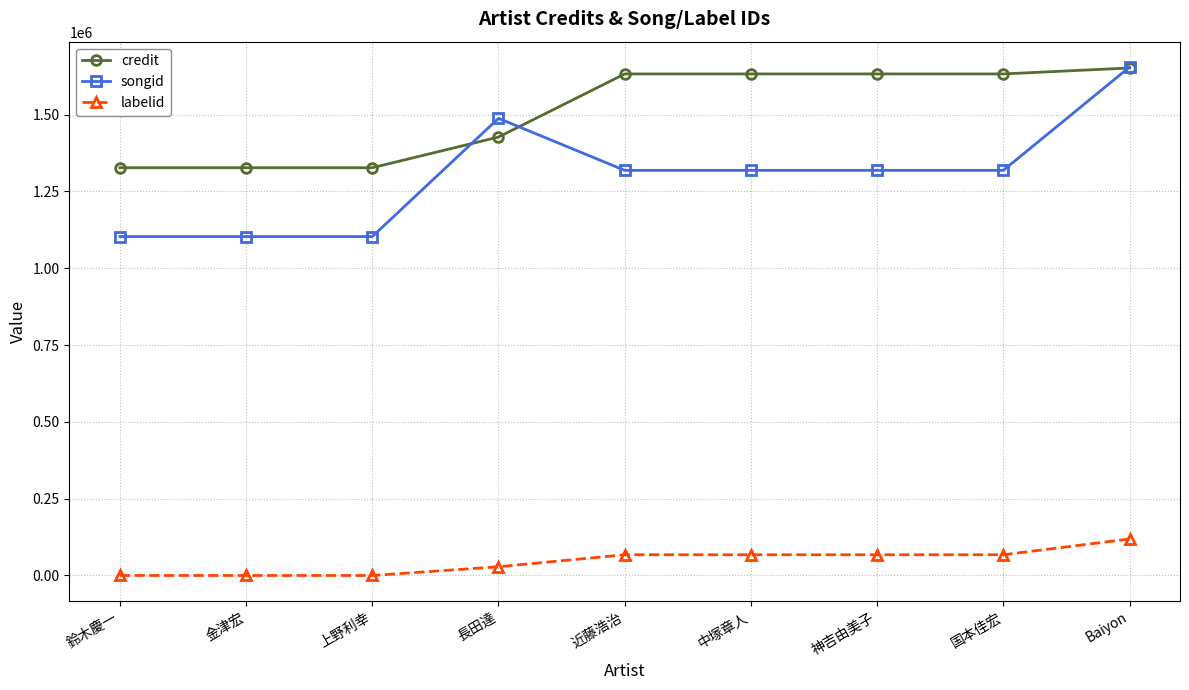

The value of credit at 長田達 is 2317104. True or false?

False